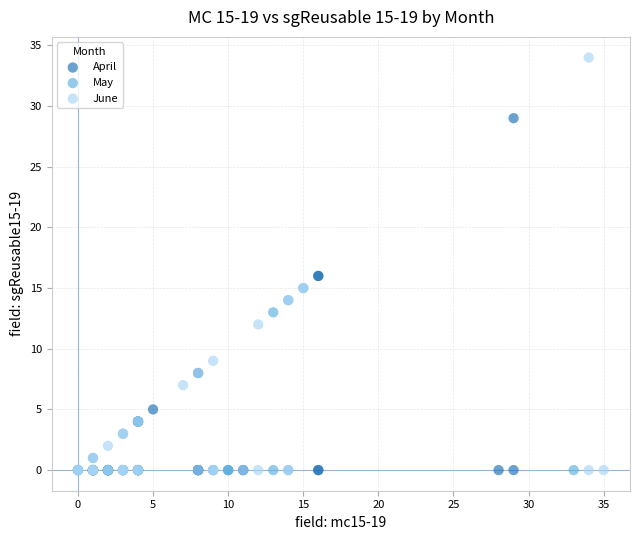

Which series has the largest Y range (max minus min)?

June